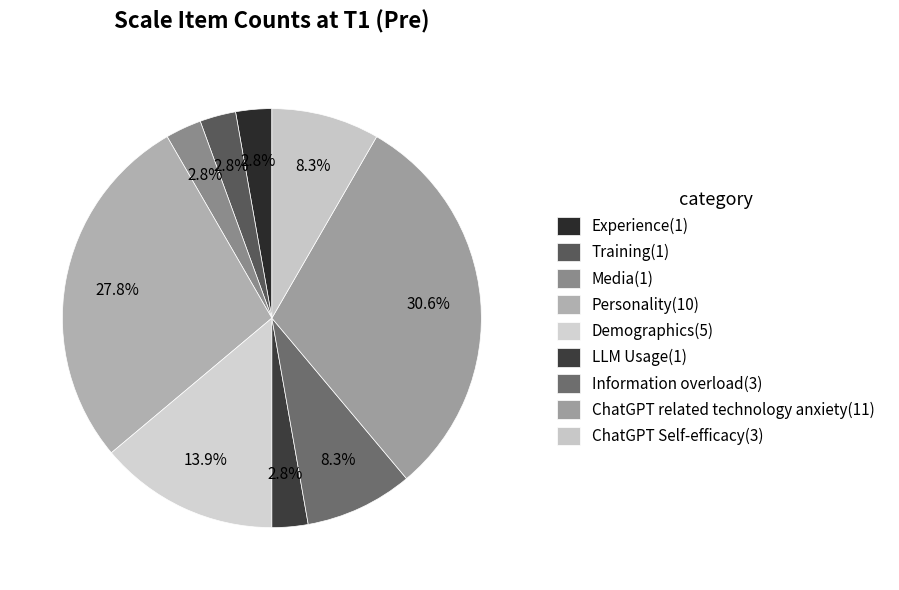

What is the total percentage of ChatGPT Self-efficacy and LLM Usage?

11.1%